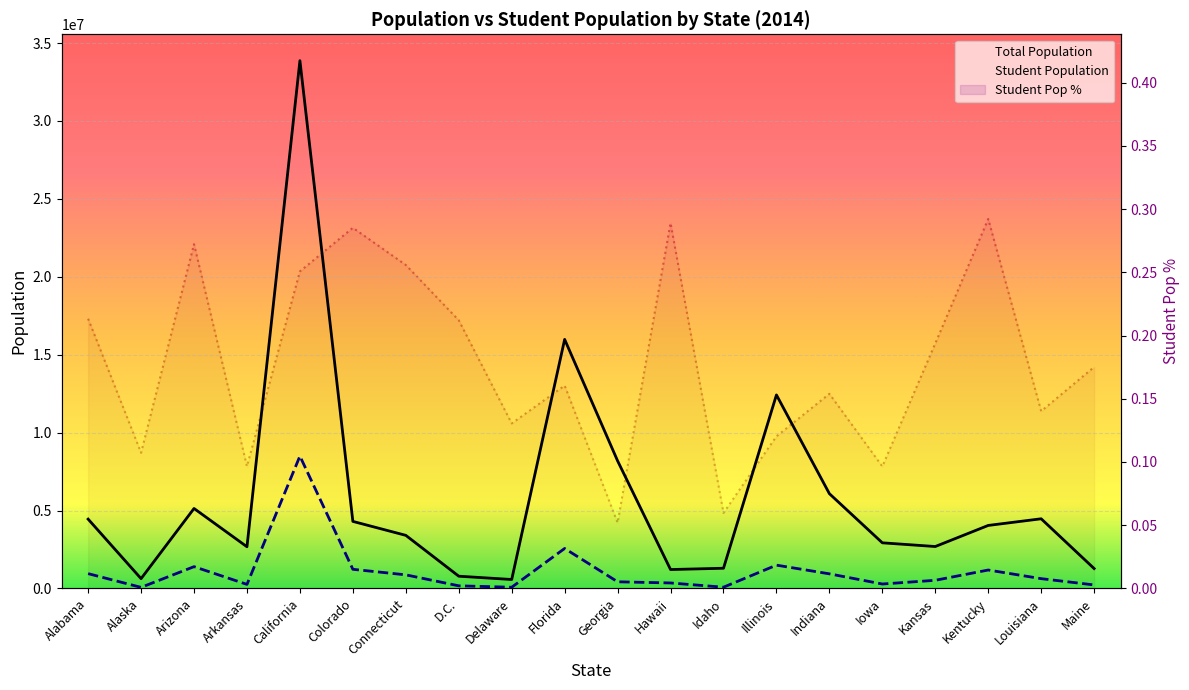

True or false: Total Population and Student Population intersect in this chart.

False